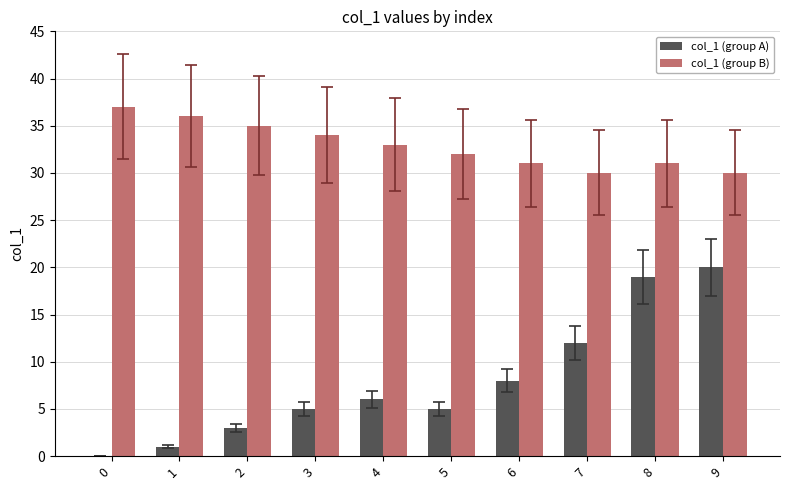

Is the value of col_1 (group A) at 5 greater than the value of col_1 (group B) at 3?

No